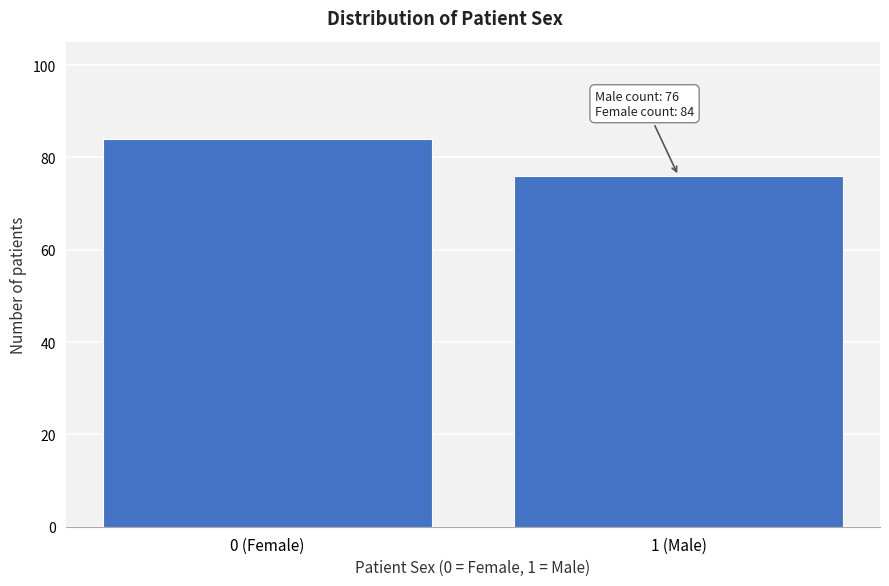

Reading left to right, list all the values displayed in this chart.

84	76